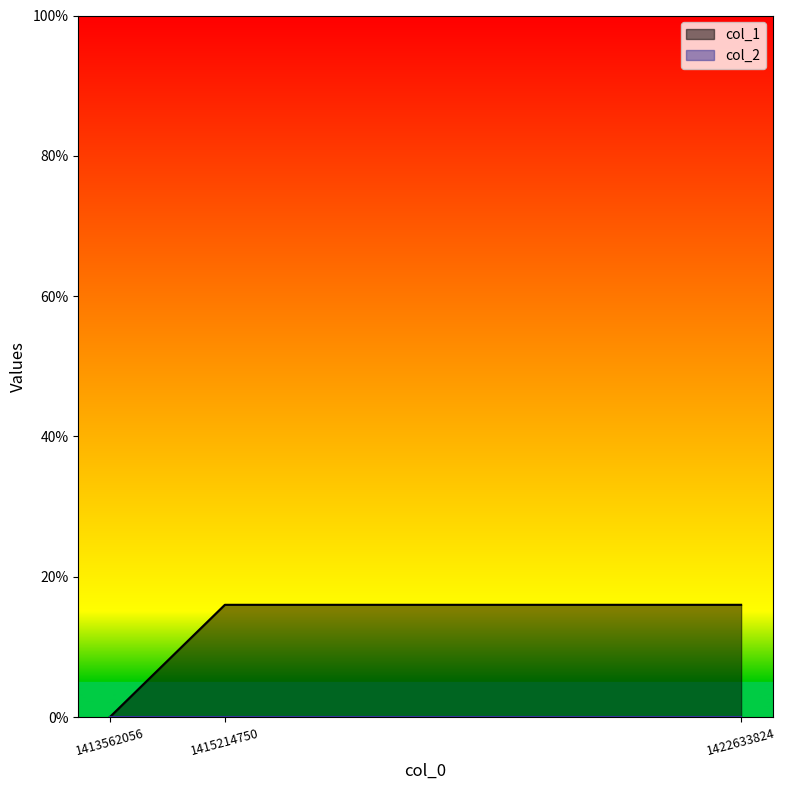

What is the average value?

11